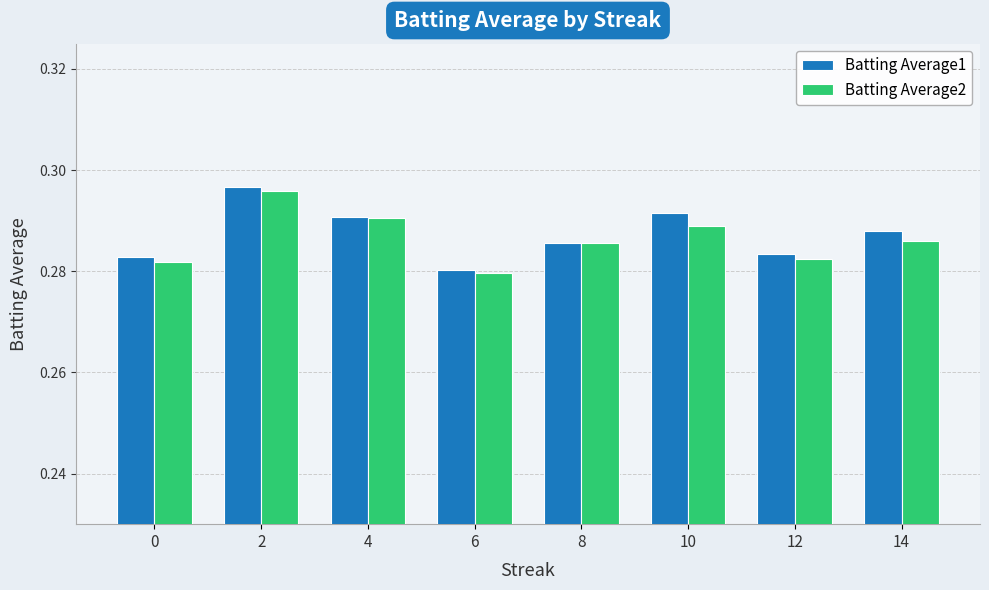

The value of Batting Average2 at 12 is 0.1. True or false?

False